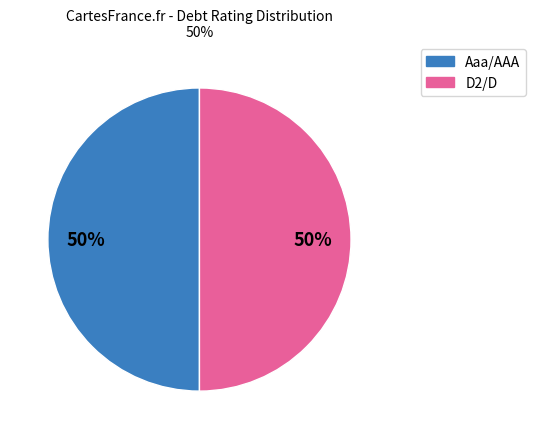

To the nearest percent, what is the average slice percentage?

50%